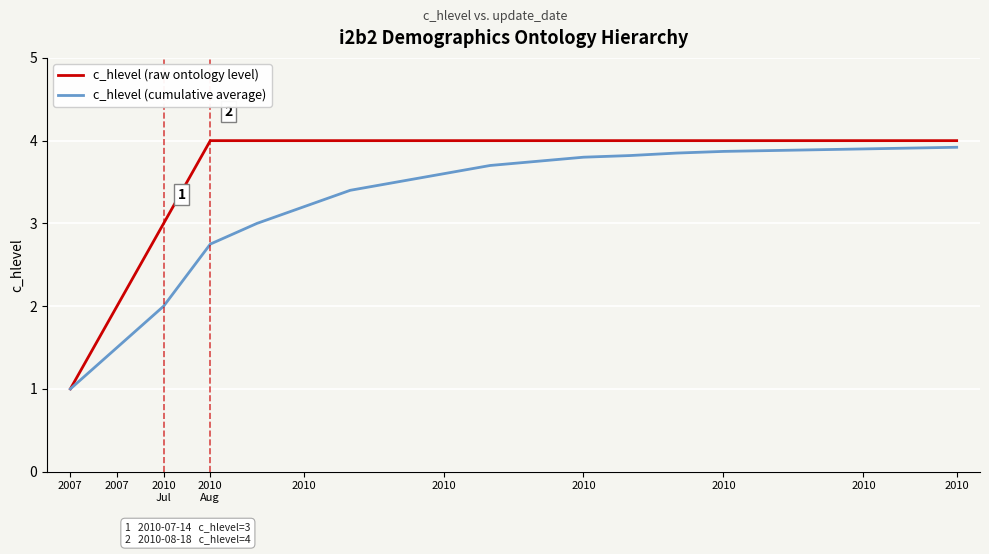

Which series has the largest range (max minus min)?

c_hlevel (raw ontology level)